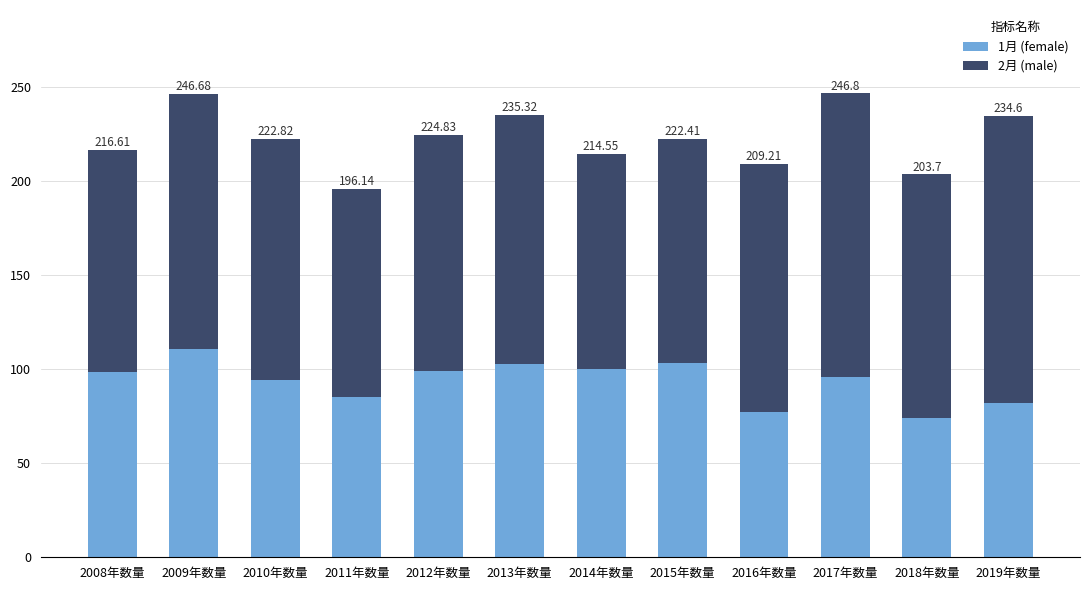

Are the bars grouped side by side (vs. stacked)?

No